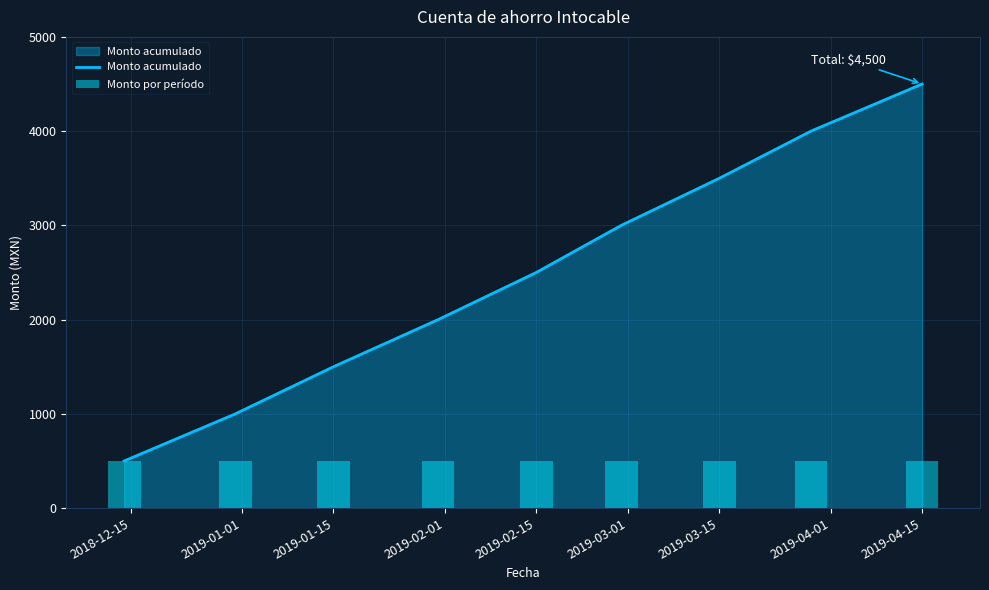

At which category is the sum across all series the highest?

2019-04-15